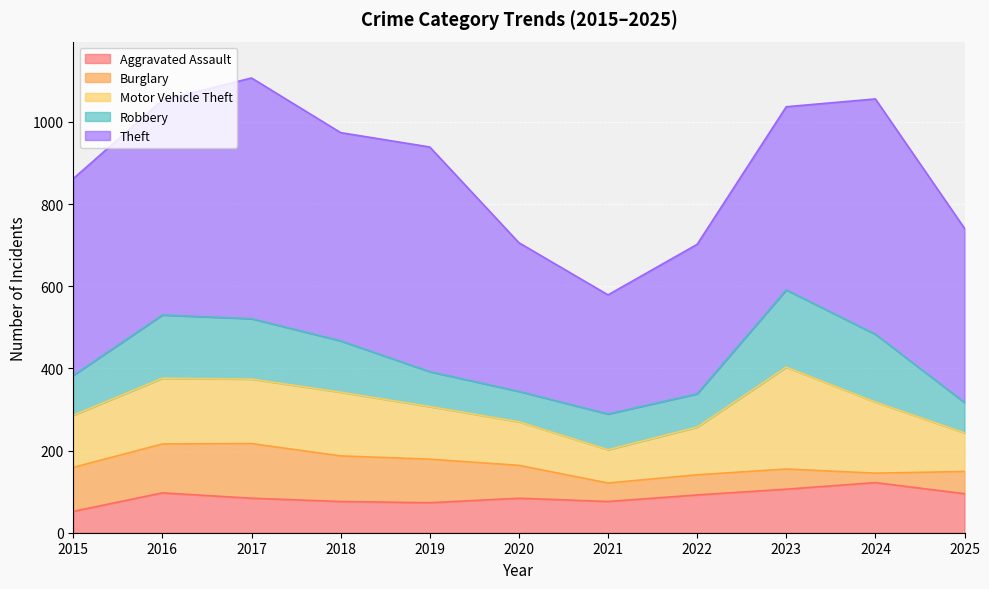

Which series changed the most between 2017 and 2025?

Theft